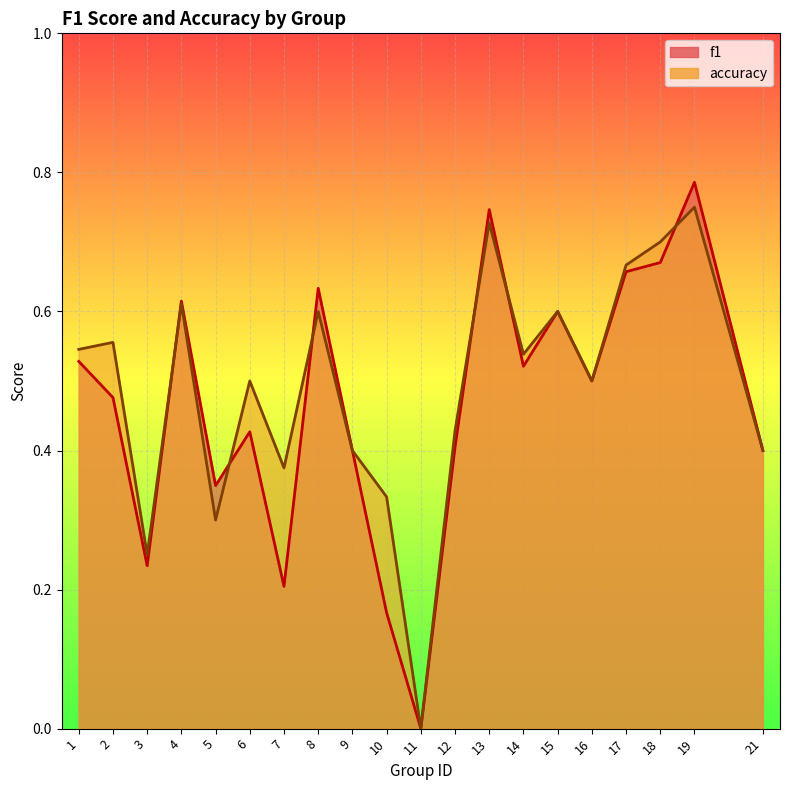

Which series has the largest total across all categories?

accuracy